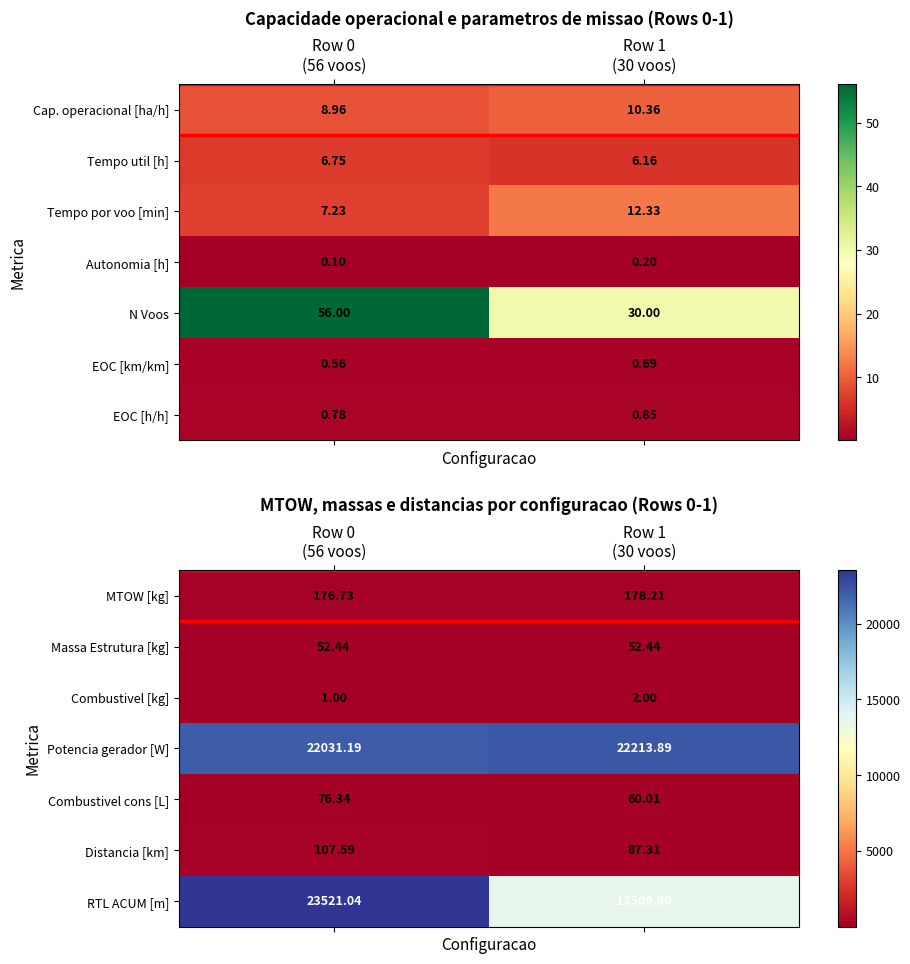

At which label does Combustivel cons [L] first exceed 76?

Row 0 (56 voos)